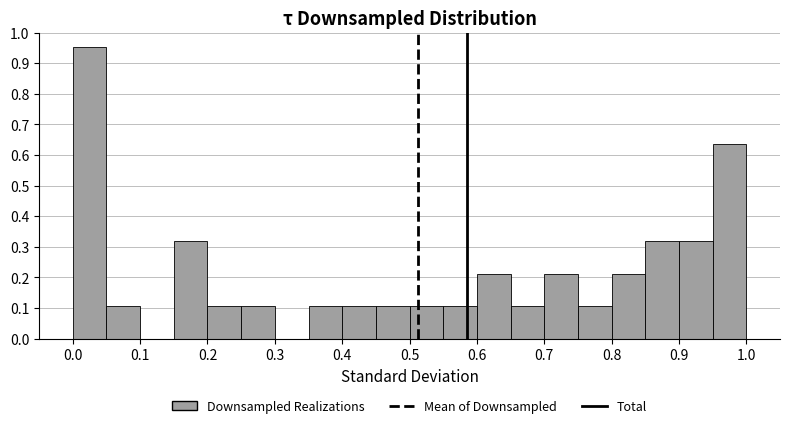

Reading left to right, list every bar in this chart as the range it spans on the x-axis followed by its height. The values are not printed on the chart, so give them approximately, as read against the axis.

0.00 to 0.05: 0.95
0.05 to 0.10: 0.11
0.10 to 0.15: 0
0.15 to 0.20: 0.32
0.20 to 0.25: 0.11
0.25 to 0.30: 0.11
0.30 to 0.35: 0
0.35 to 0.40: 0.11
0.40 to 0.45: 0.11
0.45 to 0.50: 0.11
0.50 to 0.55: 0.11
0.55 to 0.60: 0.11
0.60 to 0.65: 0.21
0.65 to 0.70: 0.11
0.70 to 0.75: 0.21
0.75 to 0.80: 0.11
0.80 to 0.85: 0.21
0.85 to 0.90: 0.32
0.90 to 0.95: 0.32
0.95 to 1.00: 0.63